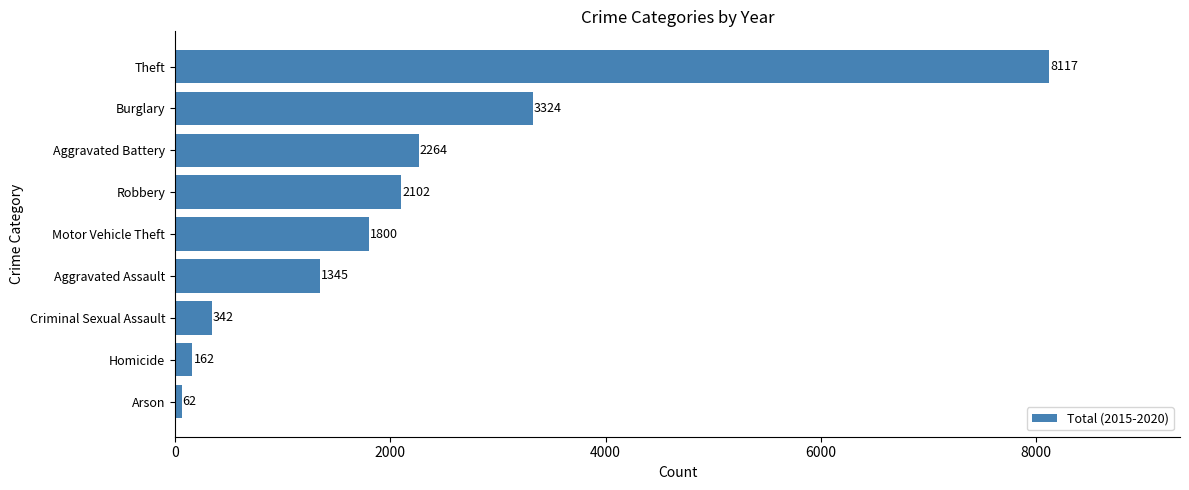

Is it true that the value at Aggravated Battery is 2264?

True